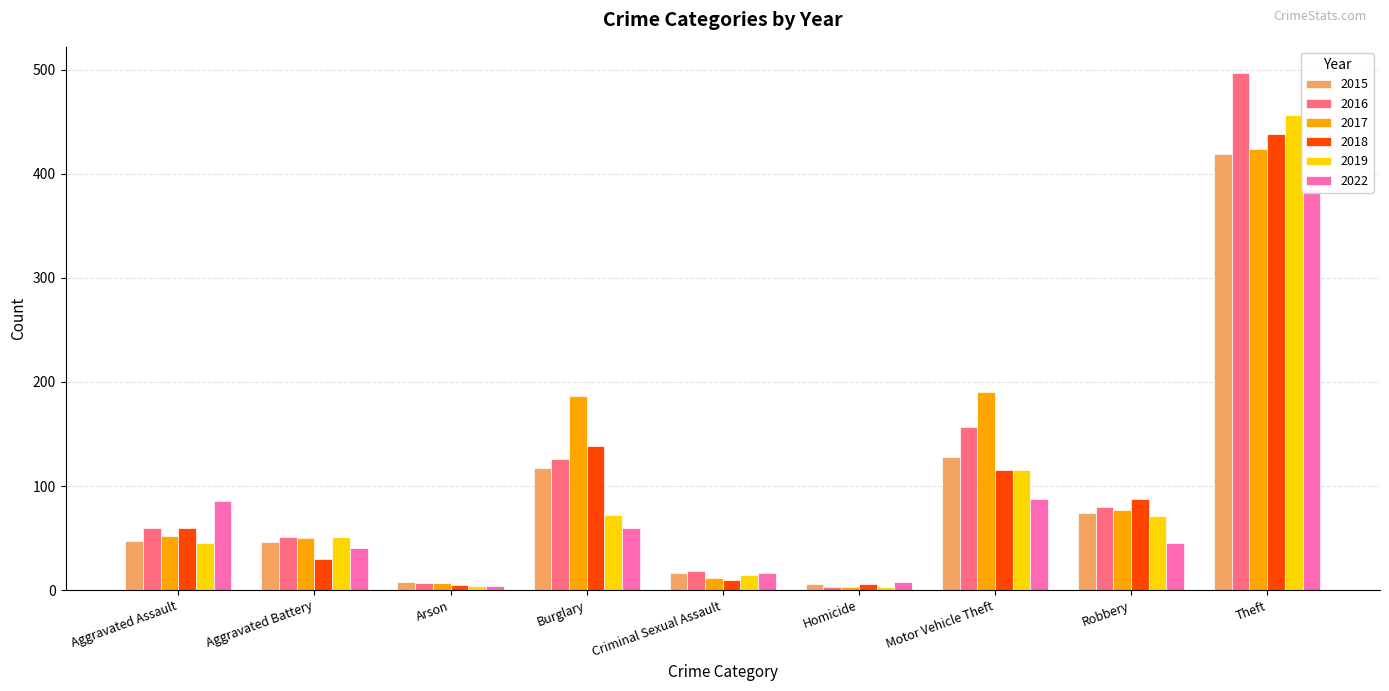

Are the bars horizontal?

No